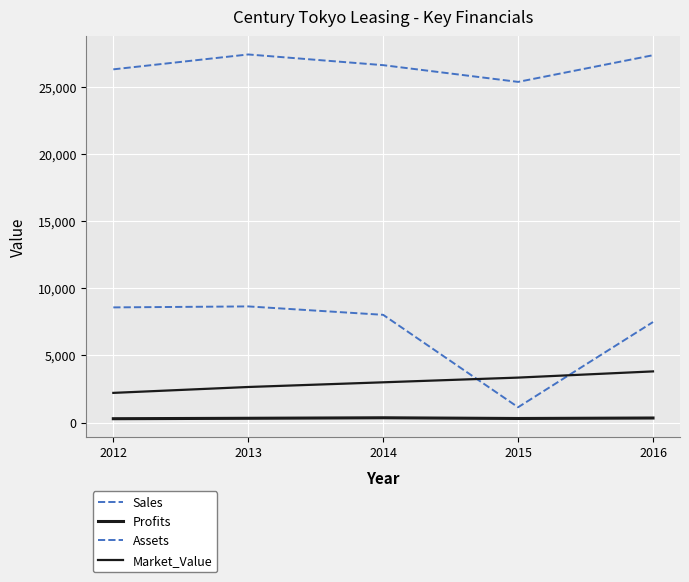

Reading left to right, extract all data points from this chart.

Sales: 8580.0	8653.0	8026.0	1139.0	7489.0
Profits: 284.5	316.4	353.7	300.9	336.9
Assets: 26320.0	27429.0	26632.0	25385.0	27373.0
Market_Value: 2209.0	2648.0	2997.0	3348.0	3810.0